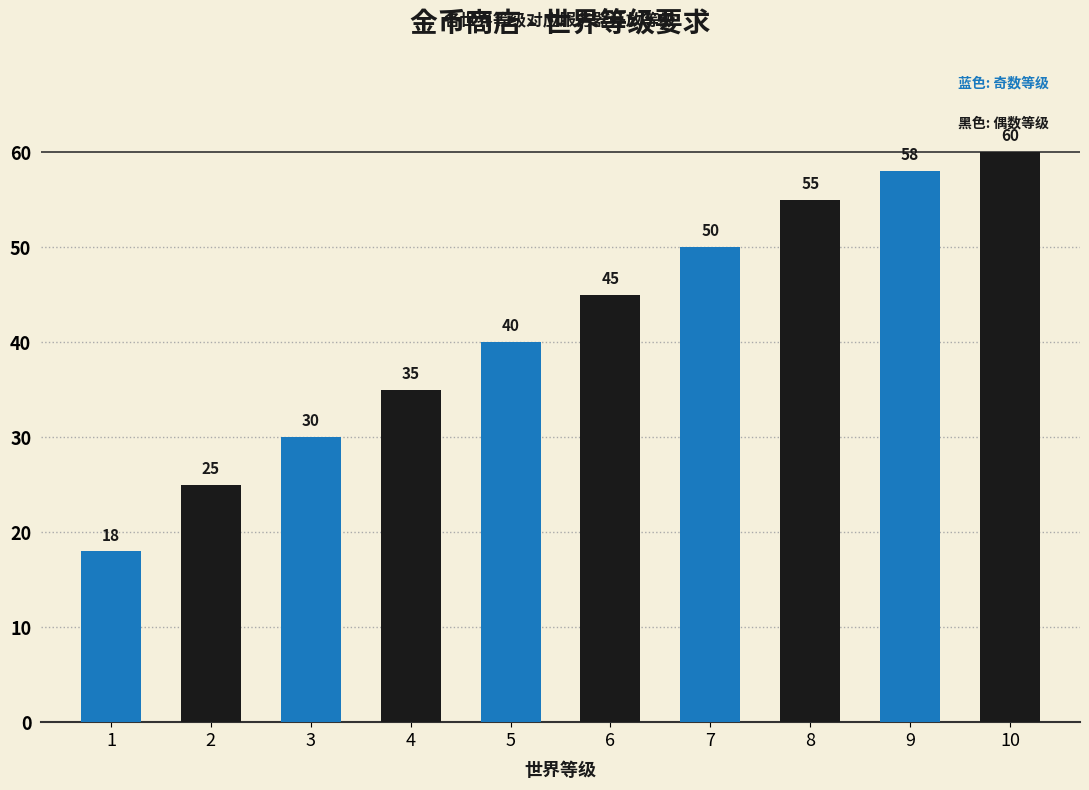

Read the value at 8.

55